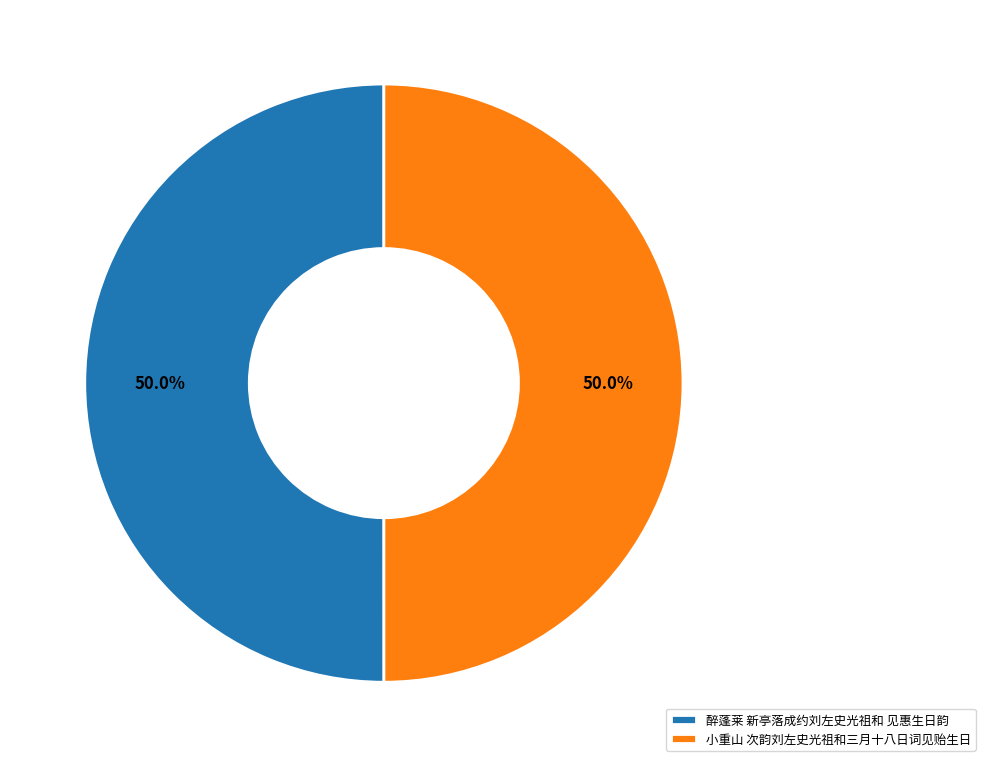

What percentage do 醉蓬莱 新亭落成约刘左史光祖和 见惠生日韵 and 小重山 次韵刘左史光祖和三月十八日词见贻生日 together represent?

100.0%